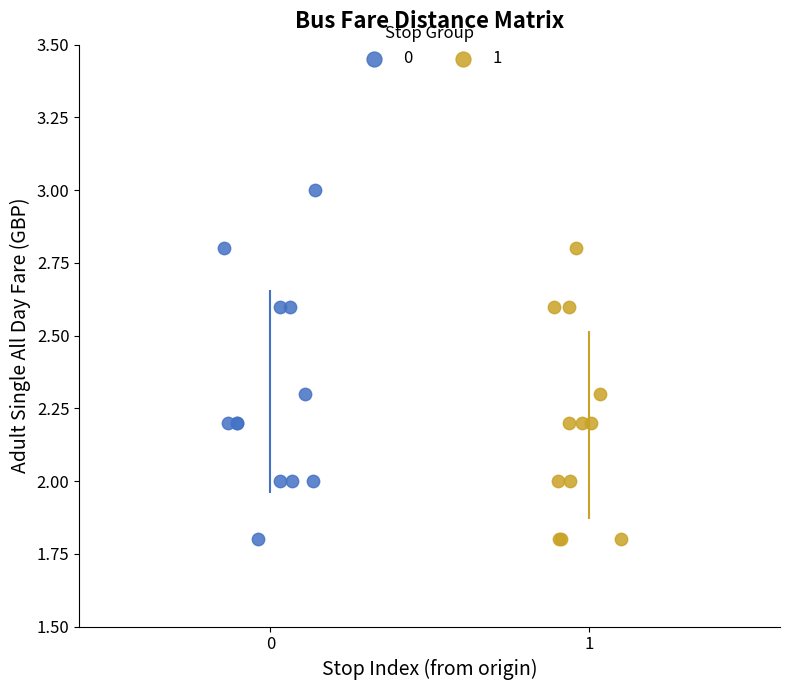

What are all the series names shown in the legend?

0, 1